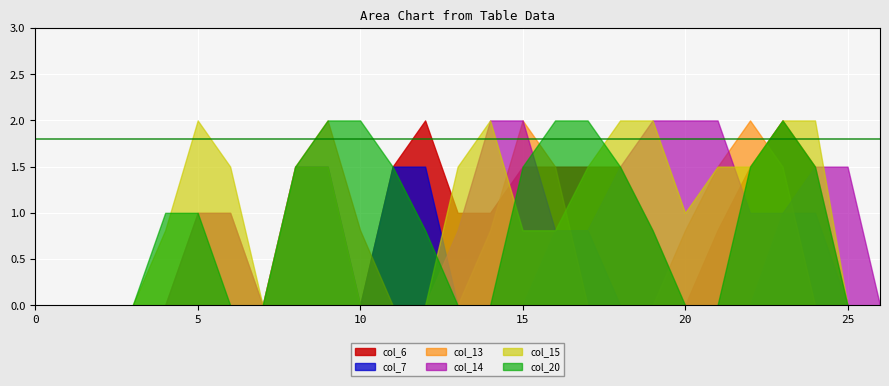

How many times do col_14 and col_20 cross each other?

3